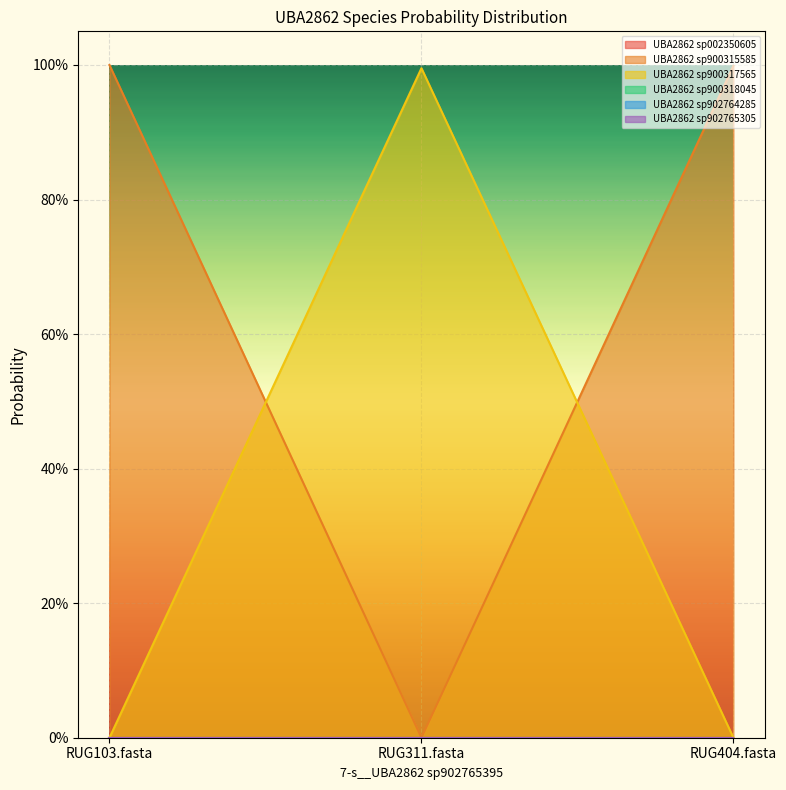

The 2-s__UBA2862 sp900315585 series shows 0.0 at RUG311.fasta. True or false?

False